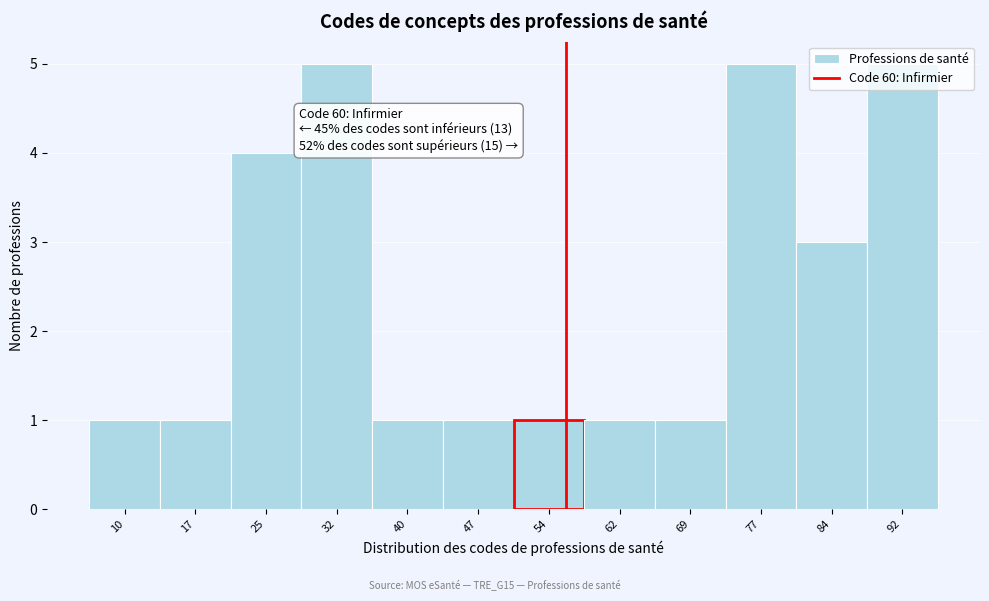

What is the difference between the maximum and minimum values?

4